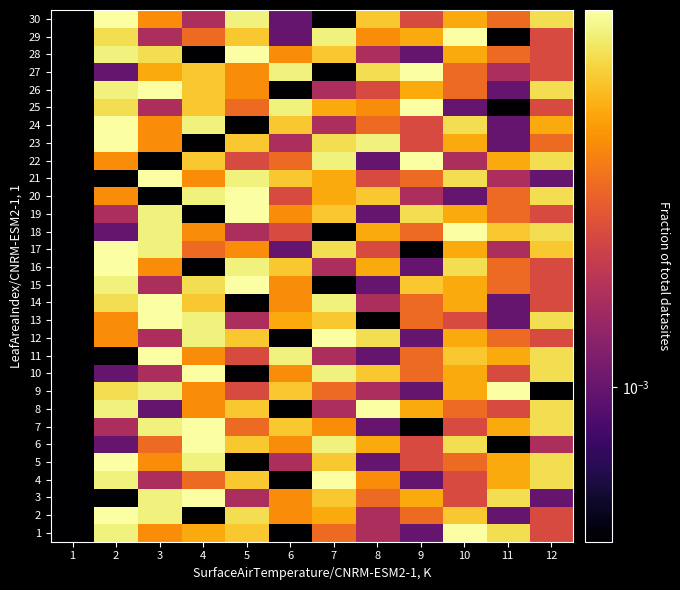

Between 2 and 1, which is larger?

2